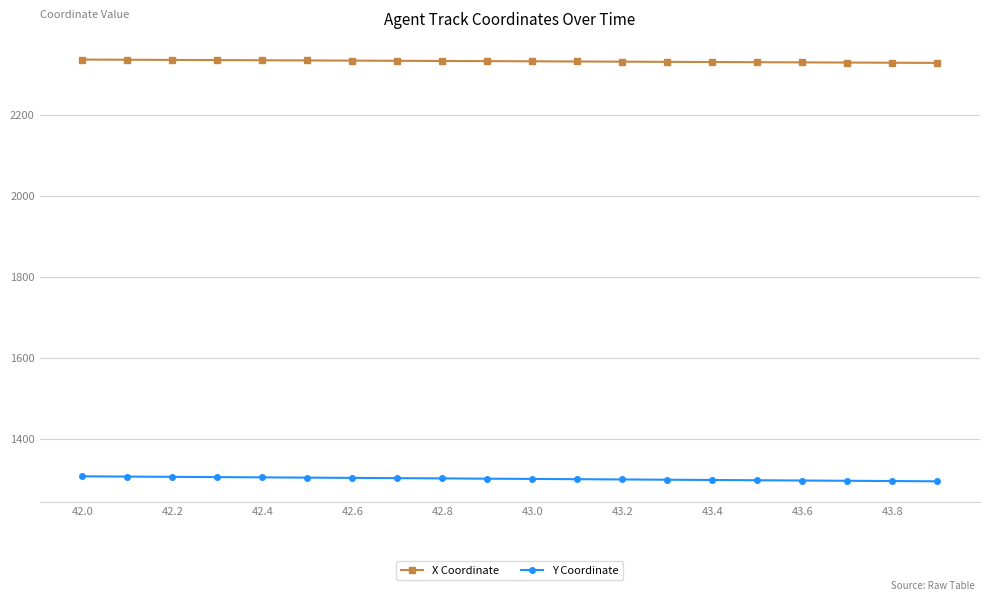

How many categories are shown in the chart?

20